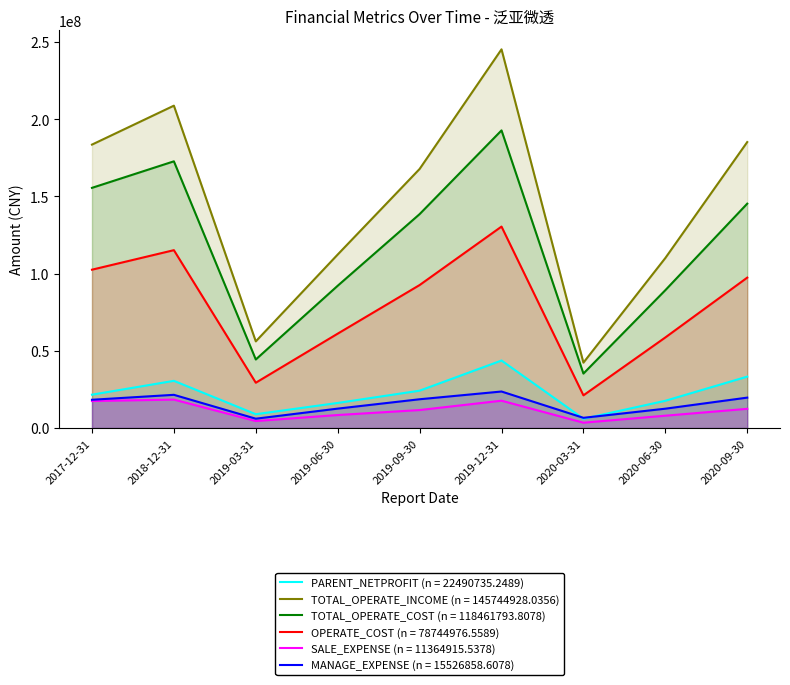

What is the average value of the PARENT_NETPROFIT series?

22490735.2